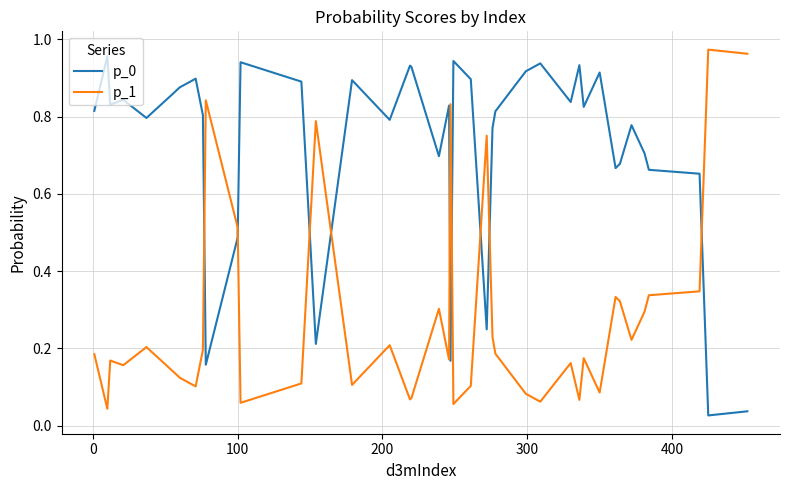

True or false: p_0 and p_1 intersect in this chart.

True